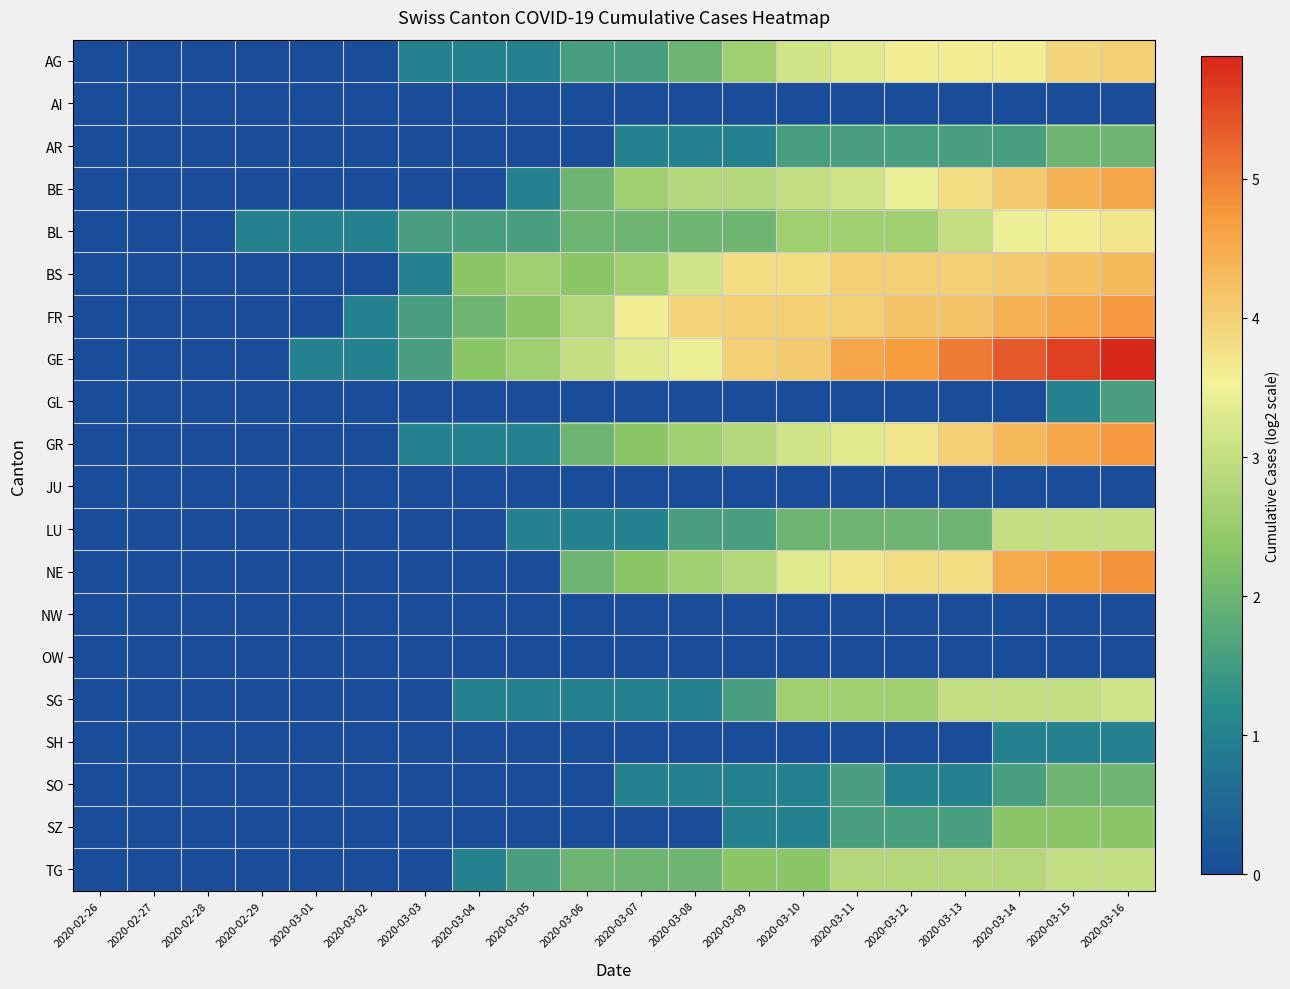

True or false: AR has a value of 0.9 at 2020-02-26.

False